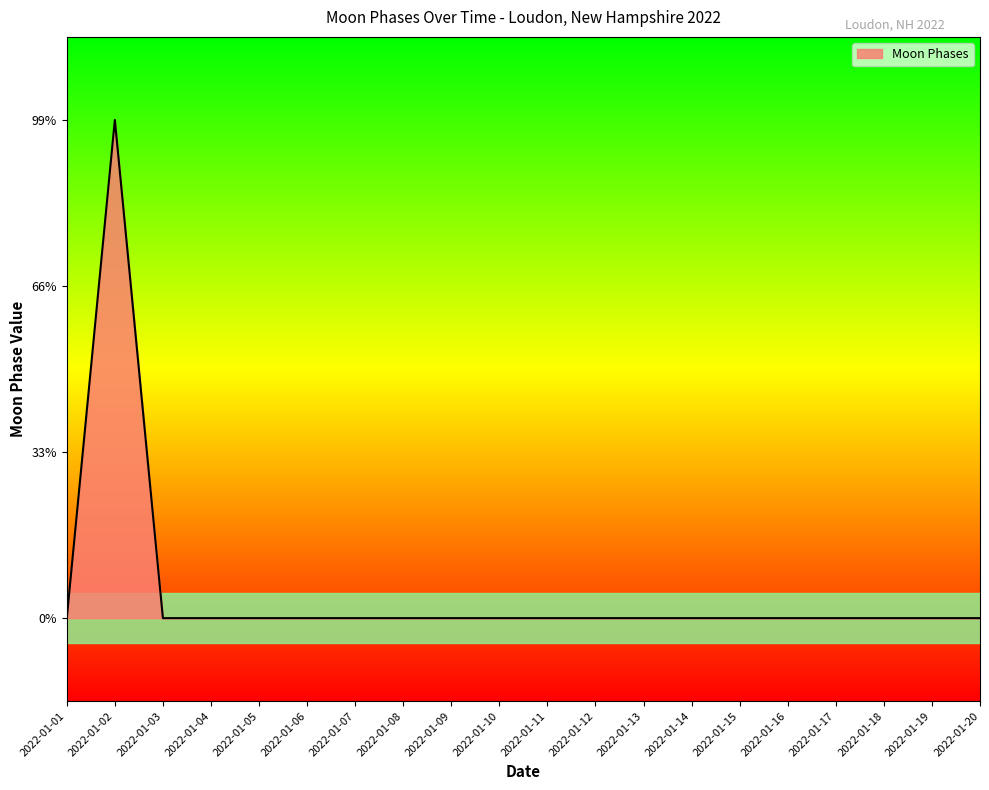

Does the chart have visible grid lines?

No